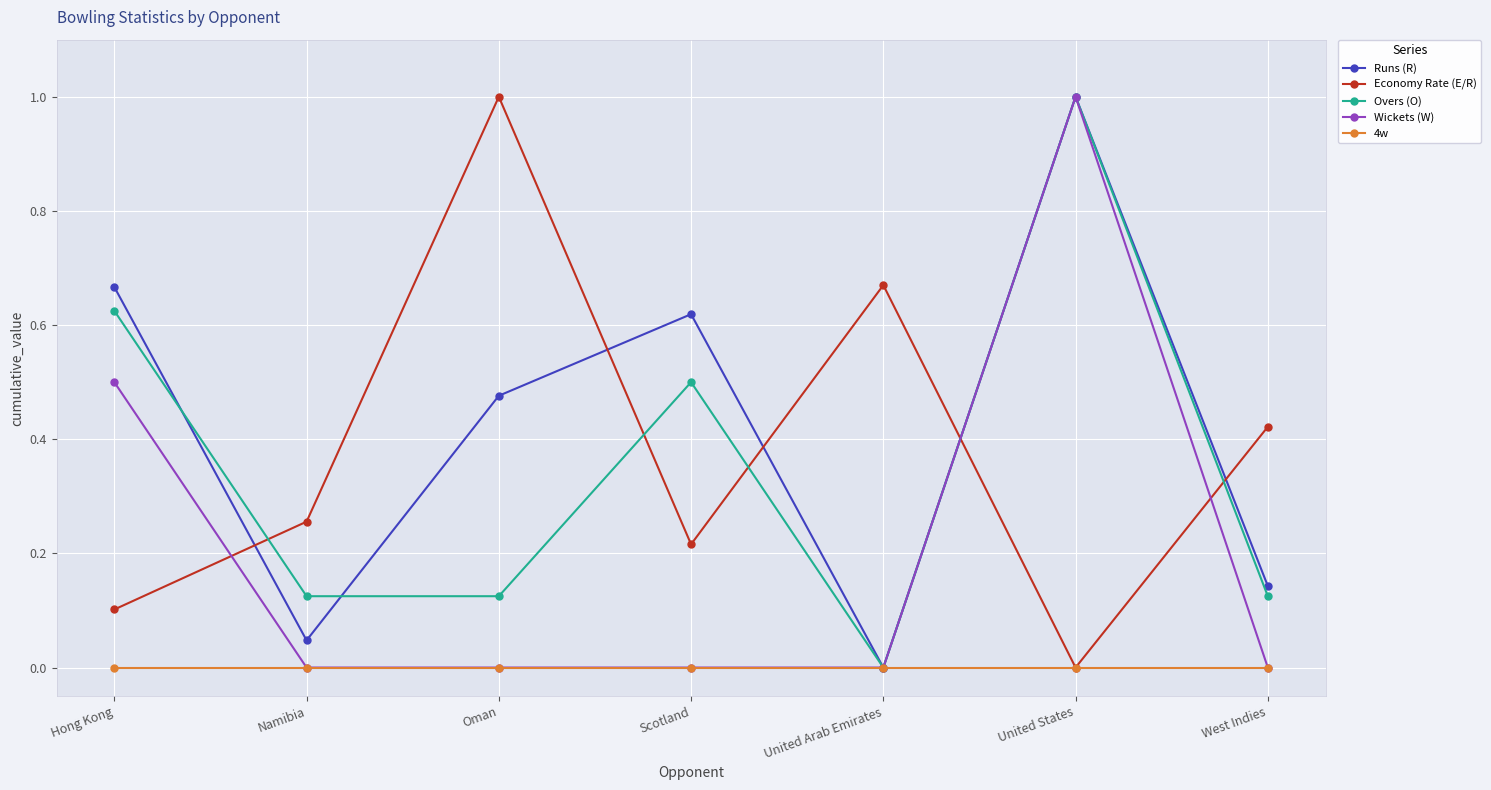

True or false: Economy Rate (E/R) and Overs (O) cross at least once.

True